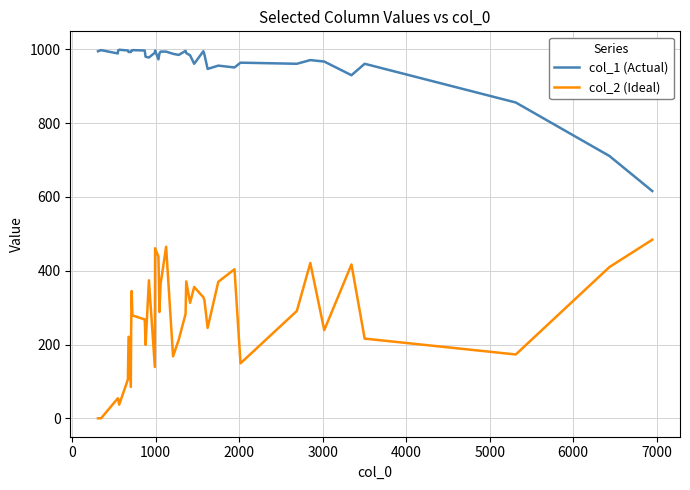

Does the chart have visible grid lines?

Yes